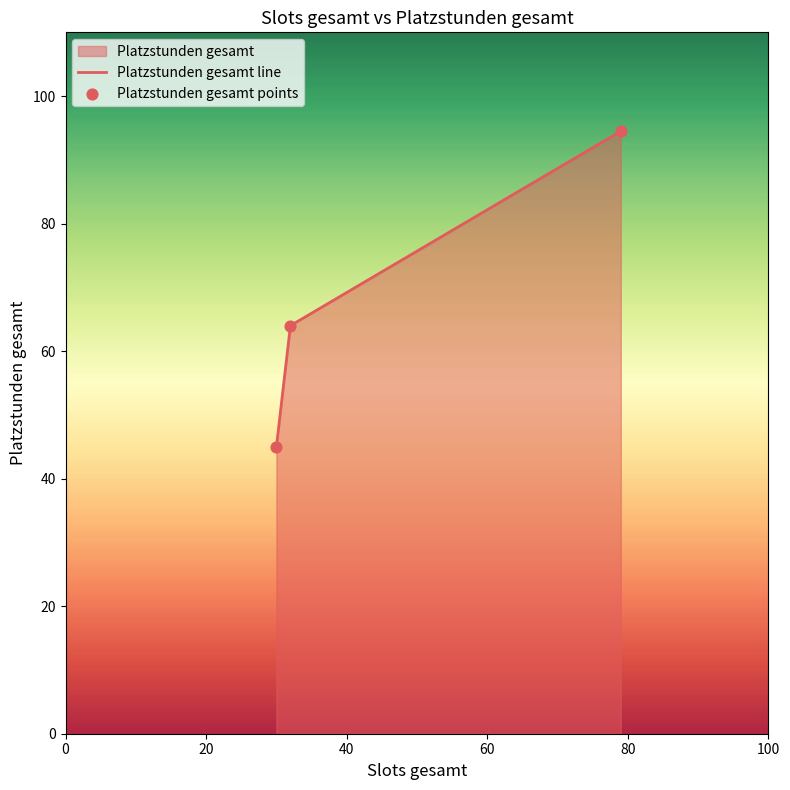

Which series contains the lowest Y value?

Platzstunden gesamt line